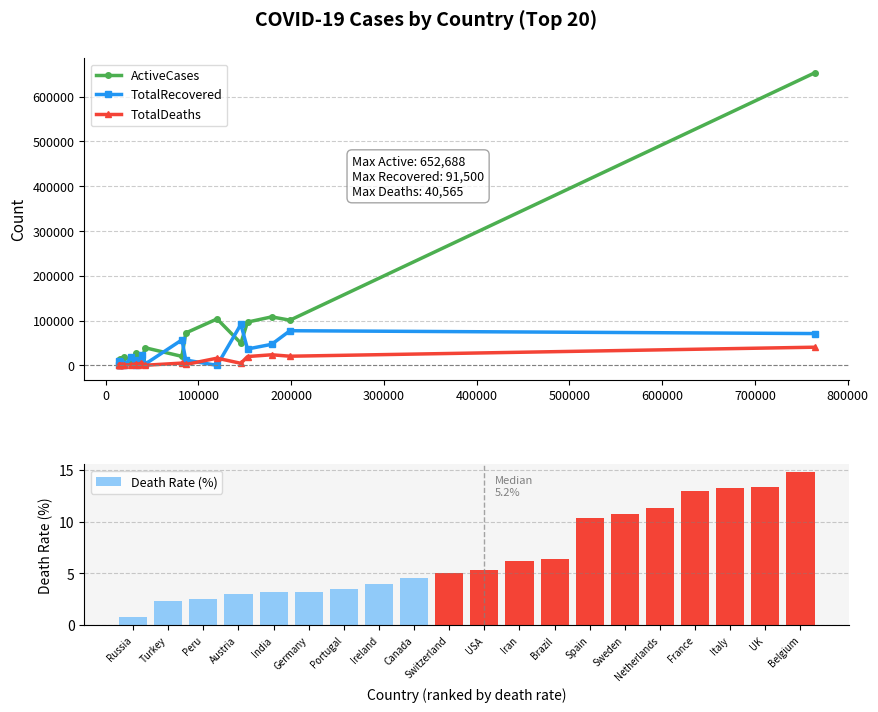

The Death Rate (%) series shows 2.6 at Peru. True or false?

True